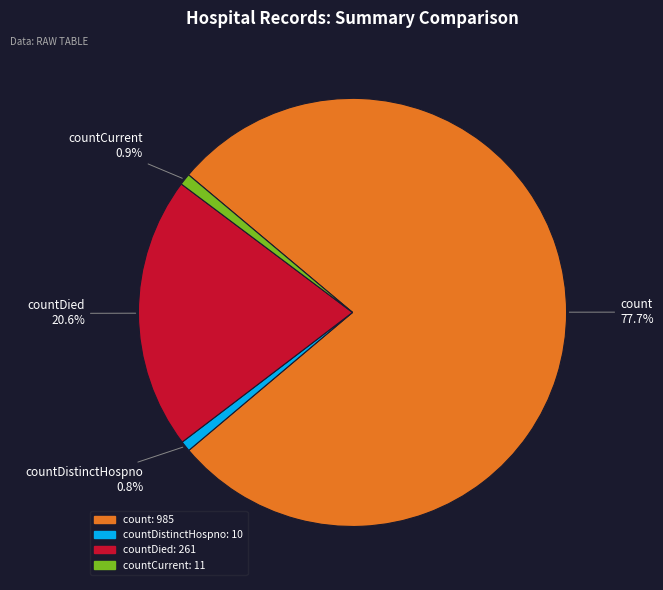

Is there a majority slice in this chart?

Yes